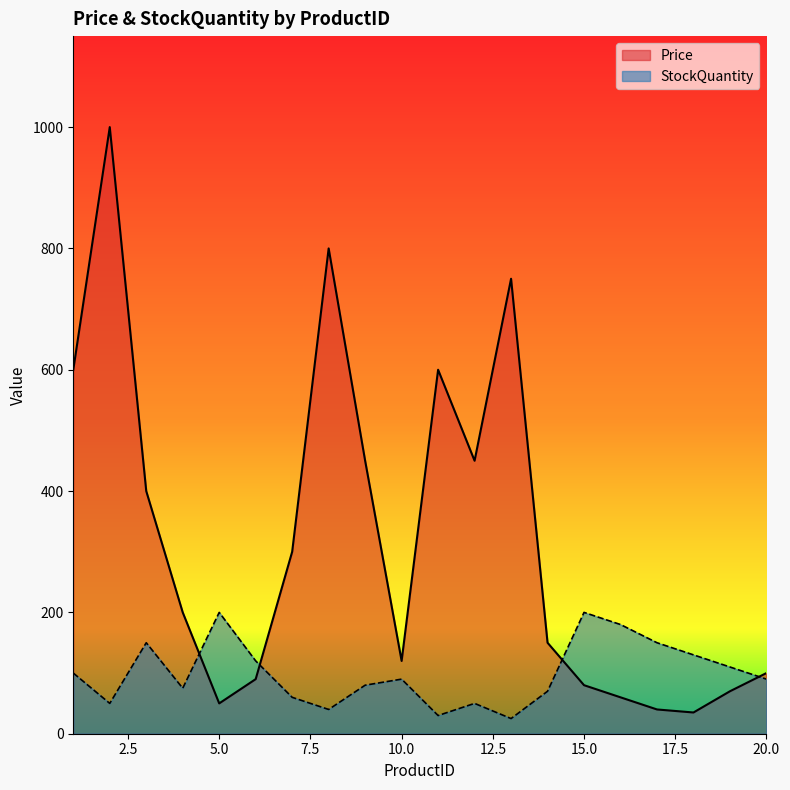

Which category has the highest value across all series?

2